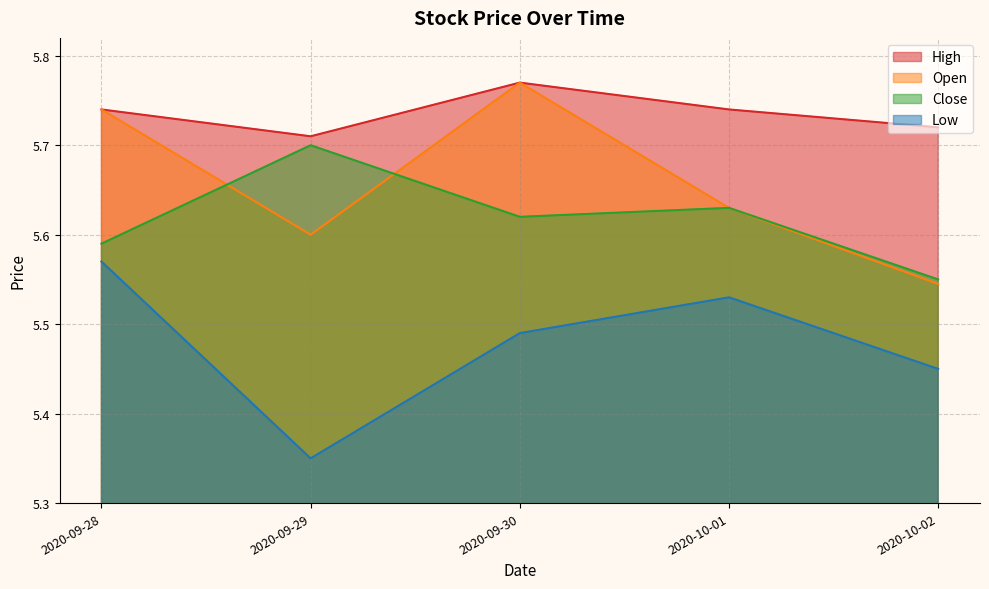

True or false: Low and Open intersect in this chart.

False